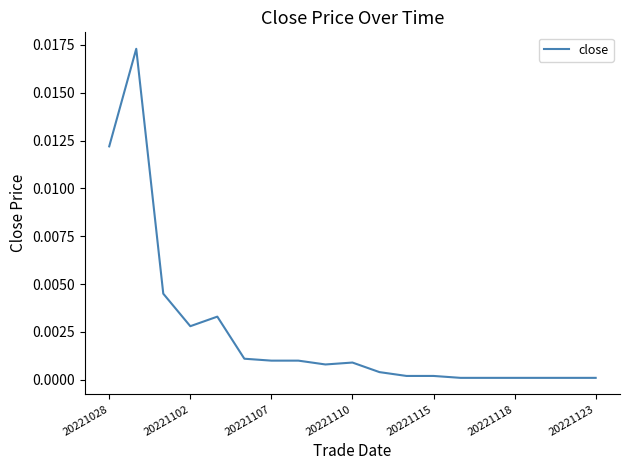

How many interior local peaks (higher than both neighbors) does the data have?

3